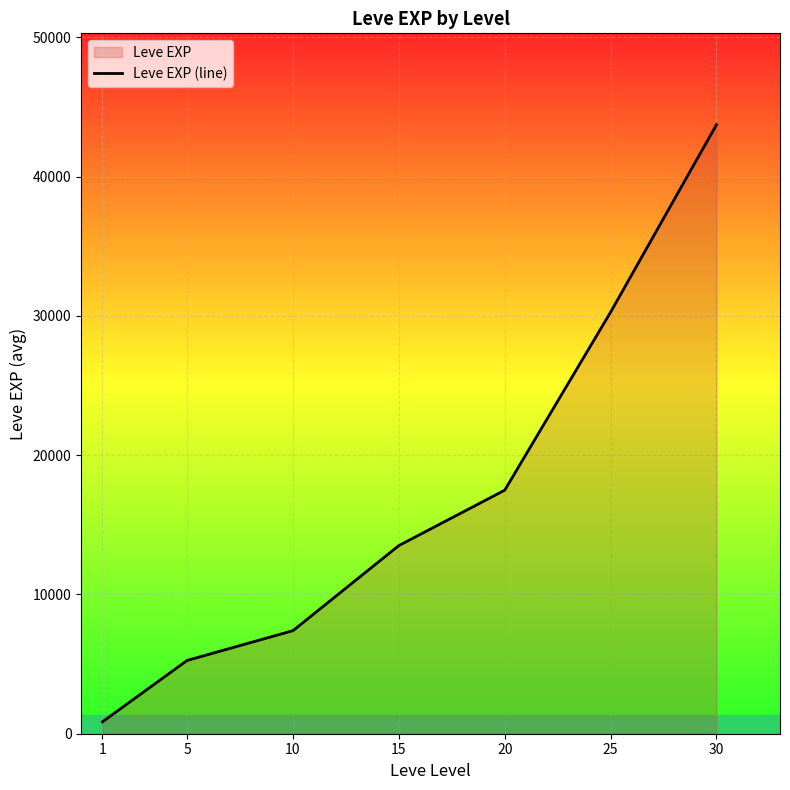

Reading right to left, list all the values displayed in this chart.

30=43730.0	25=30270.0	20=17486.7	15=13510.0	10=7400.0	5=5261.7	1=853.3